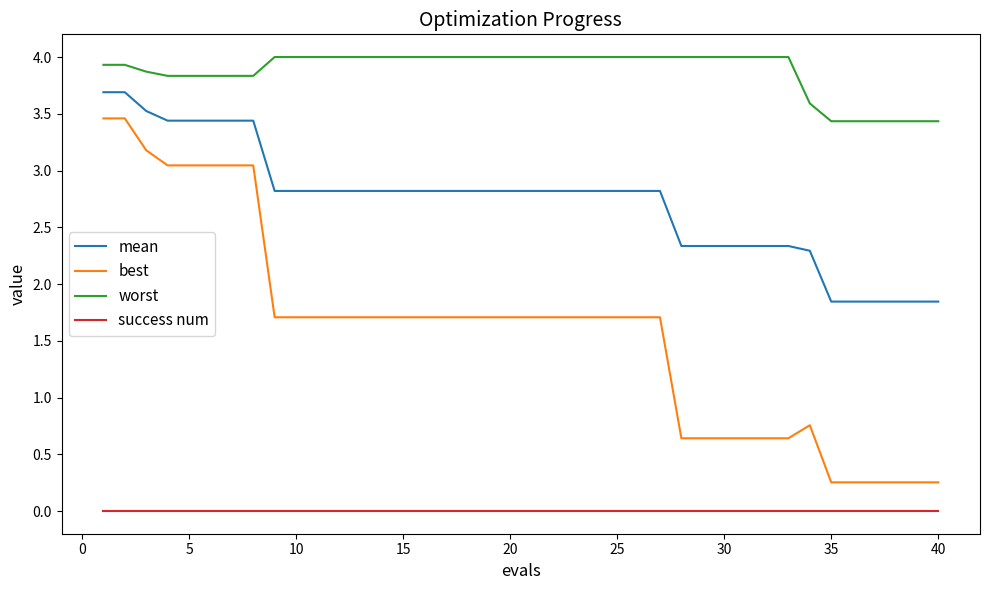

What is the difference between the maximum and minimum values in the worst series?

0.6